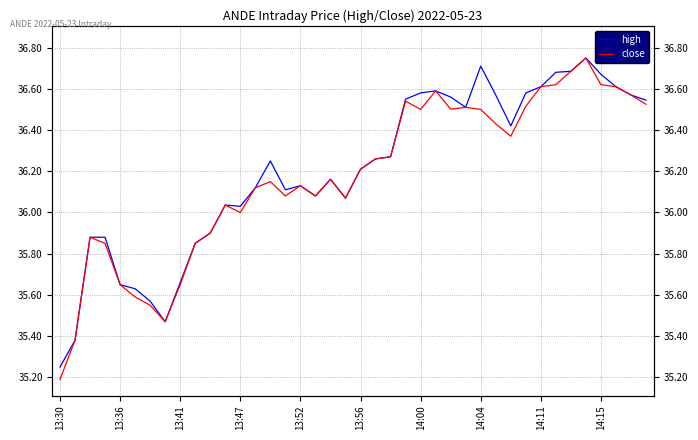

List the series in order of their peak value, lowest first.

high, close